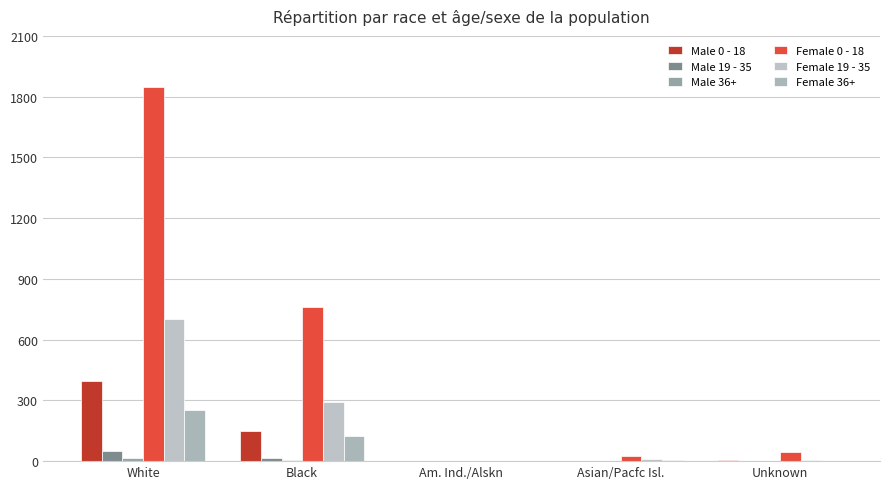

The value of Male 0 - 18 at Black is 150. True or false?

True